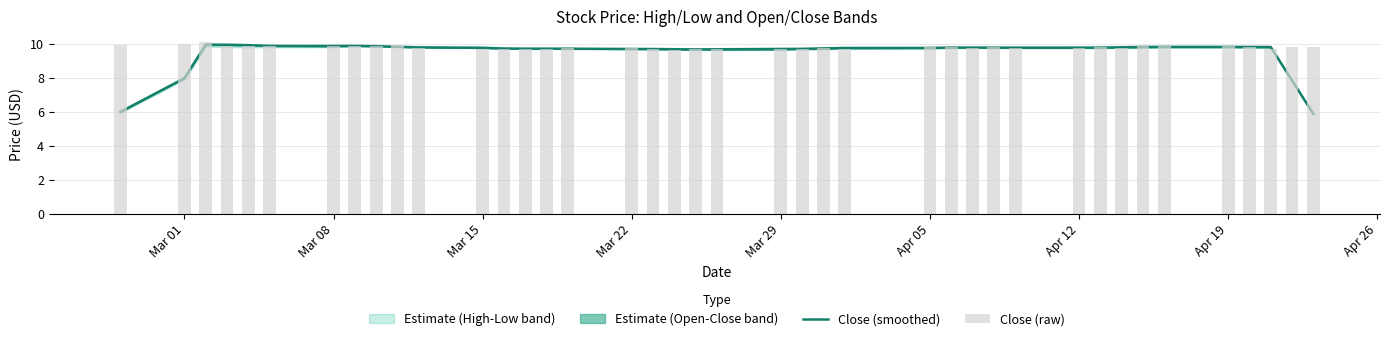

What is the greatest value displayed?

10.1